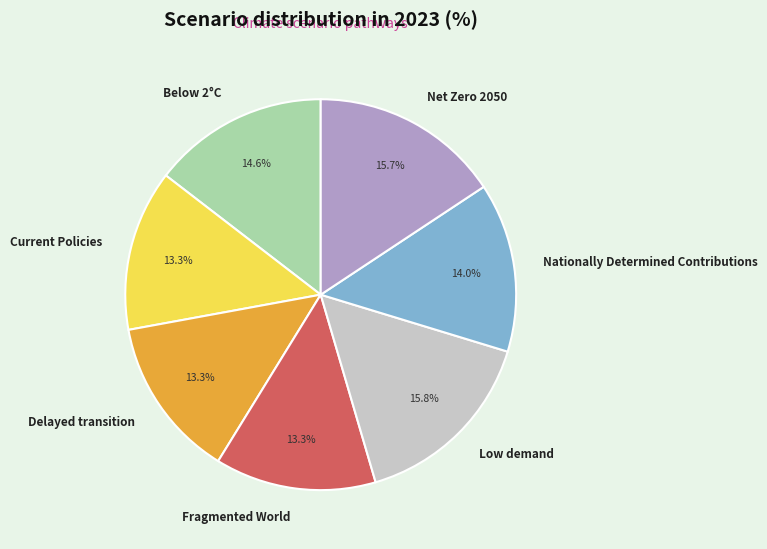

To the nearest percent, what percentage of the pie is Net Zero 2050?

16%